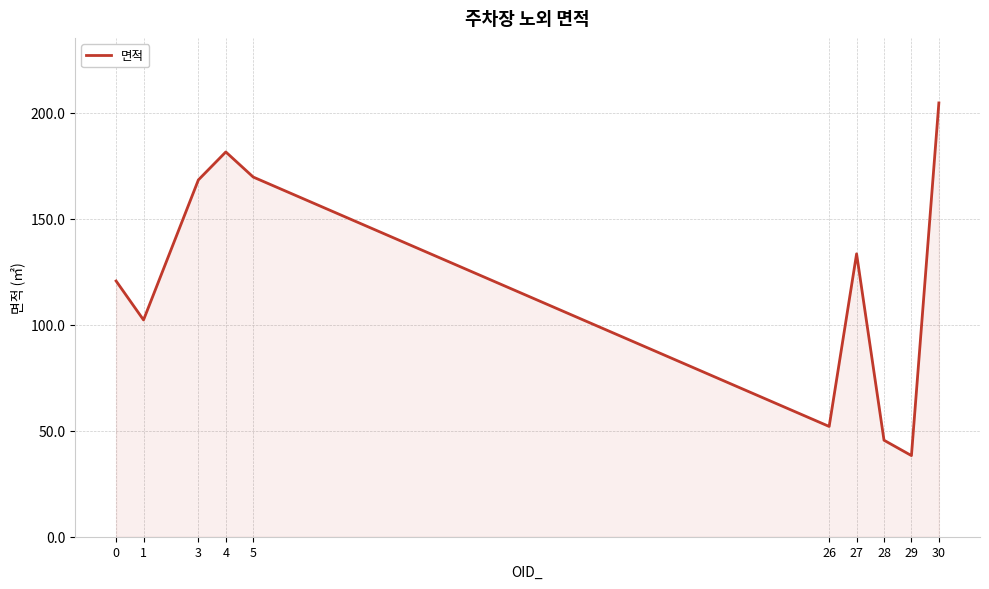

Which label corresponds to the largest value in the chart?

30